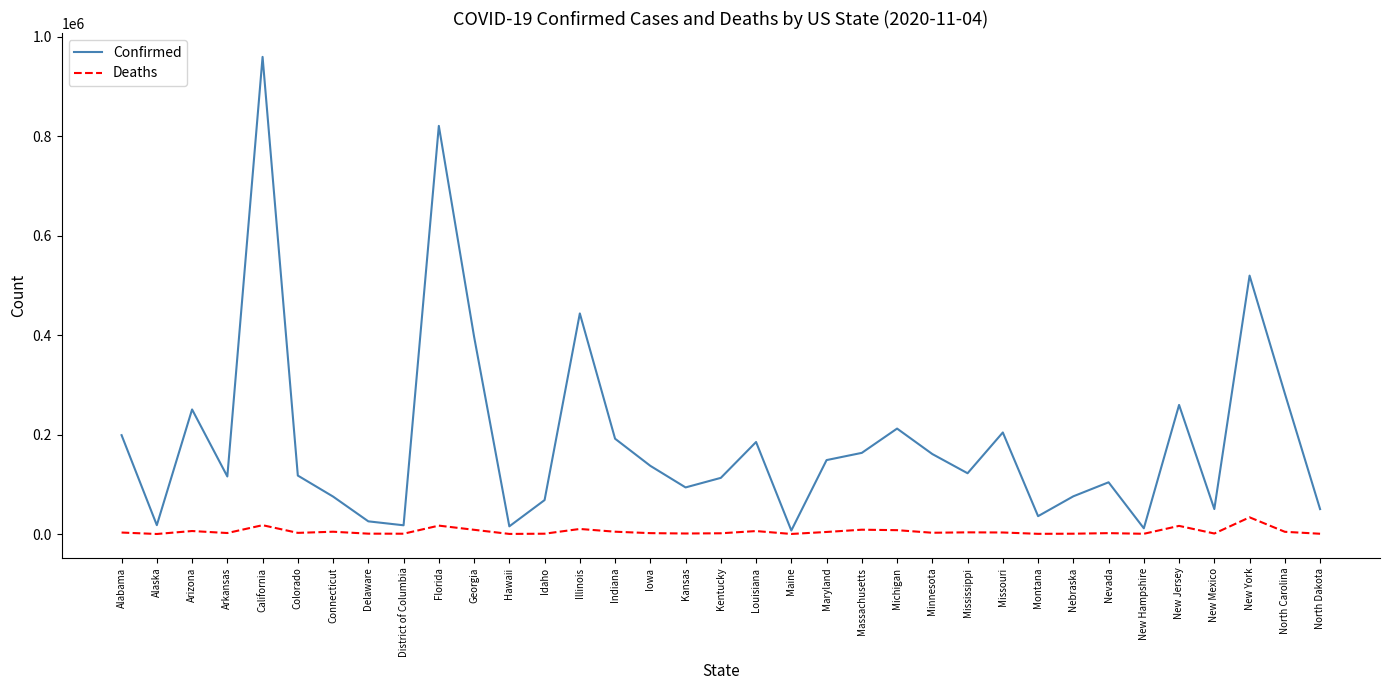

True or false: Confirmed has more than 2 interior local peaks.

True